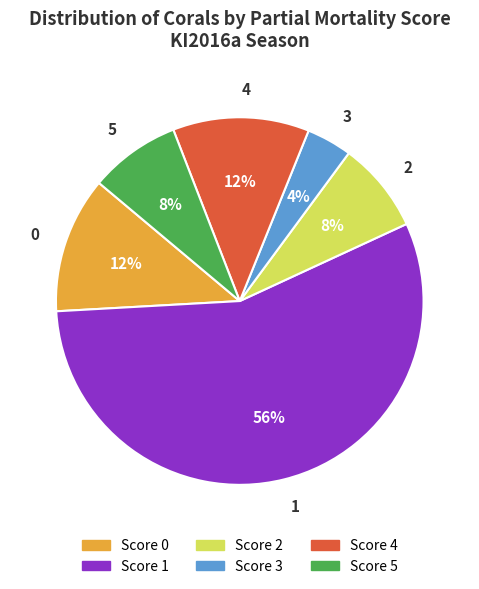

The 4 slice represents 12% of the pie. True or false?

True